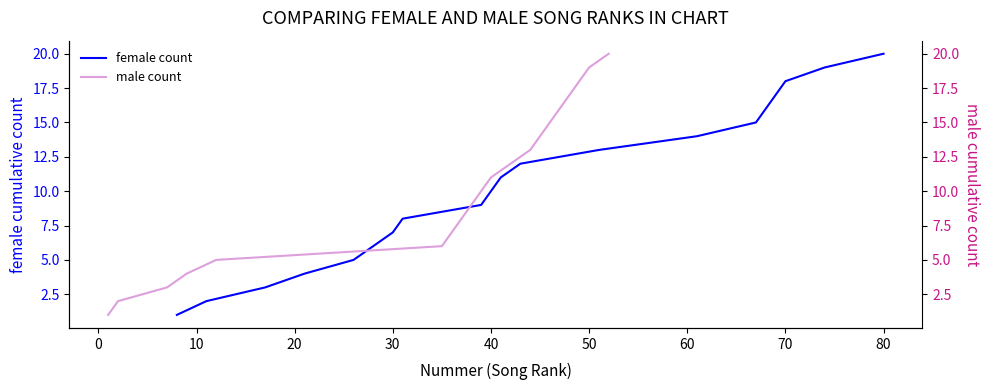

What is the greatest value displayed?

20